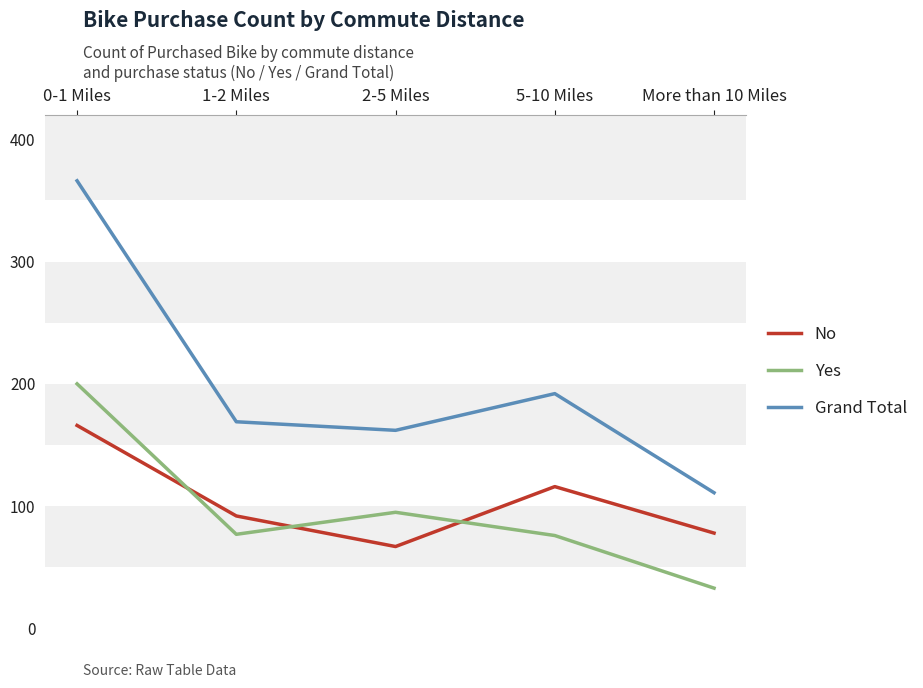

What is the maximum value shown in the chart?

366